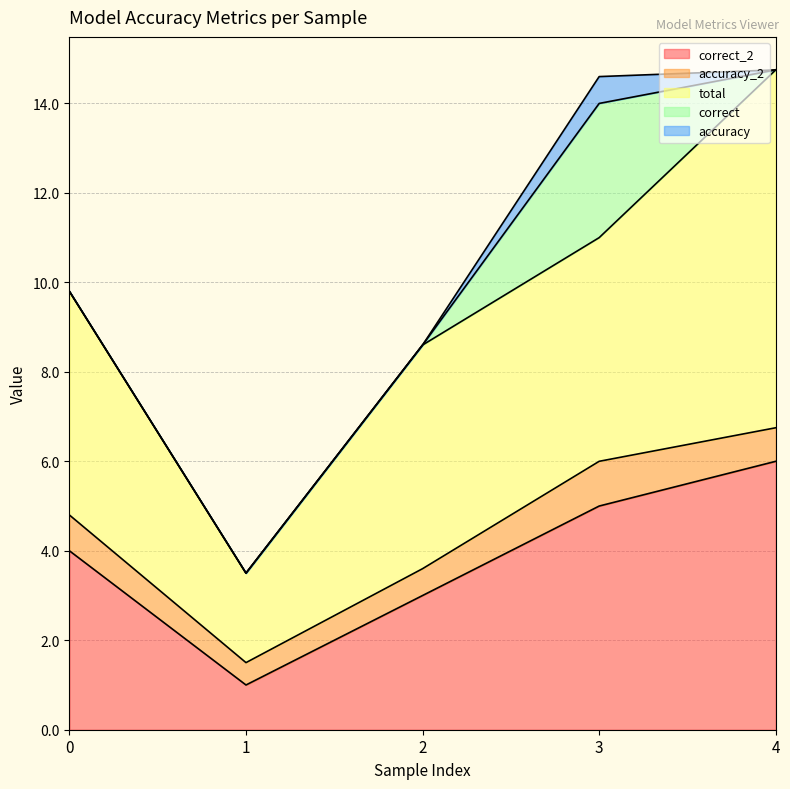

True or false: total and correct_2 intersect in this chart.

False